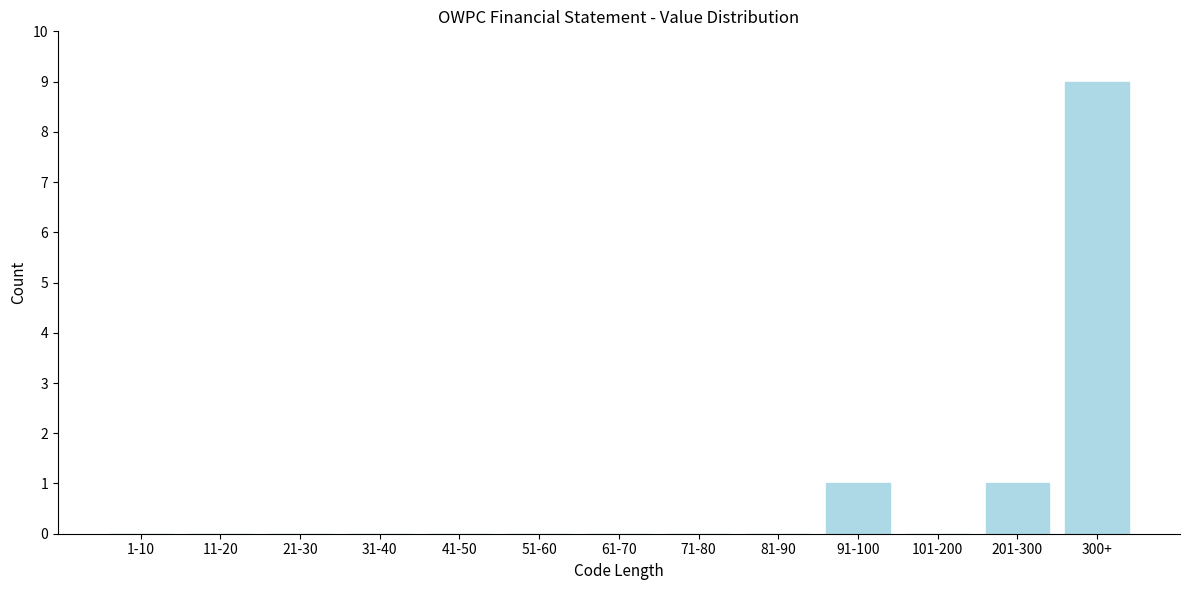

Reading right to left, what are all the values shown in this chart?

300+=9	201-300=1	101-200=0	91-100=1	81-90=0	71-80=0	61-70=0	51-60=0	41-50=0	31-40=0	21-30=0	11-20=0	1-10=0